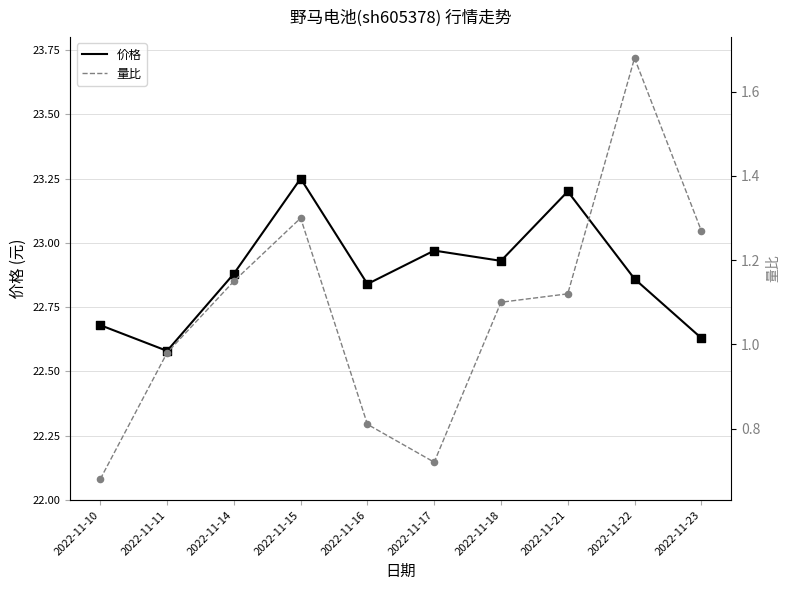

Which series contains the lowest Y value?

量比